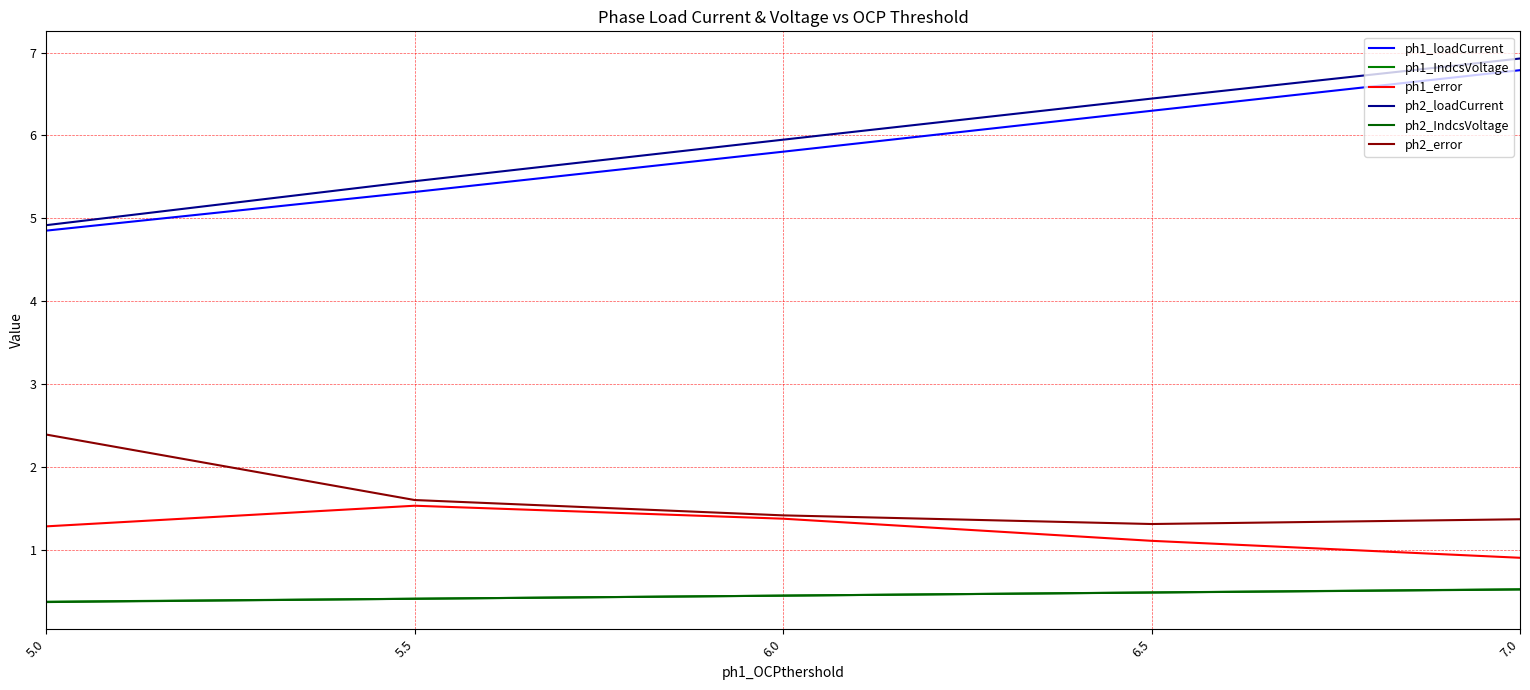

Reading right to left, list all the values displayed in this chart.

ph1_loadCurrent: 6.8	6.3	5.8	5.3	4.9
ph1_IndcsVoltage: 0.5	0.5	0.4	0.4	0.4
ph1_error: 0.9	1.1	1.4	1.5	1.3
ph2_loadCurrent: 6.9	6.4	5.9	5.4	4.9
ph2_IndcsVoltage: 0.5	0.5	0.4	0.4	0.4
ph2_error: 1.4	1.3	1.4	1.6	2.4